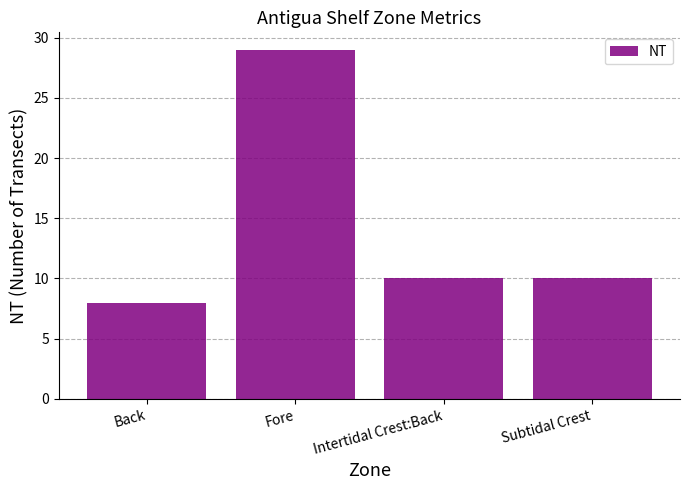

Approximately how many times larger is the value at Intertidal Crest:Back compared to Subtidal Crest?

1.0